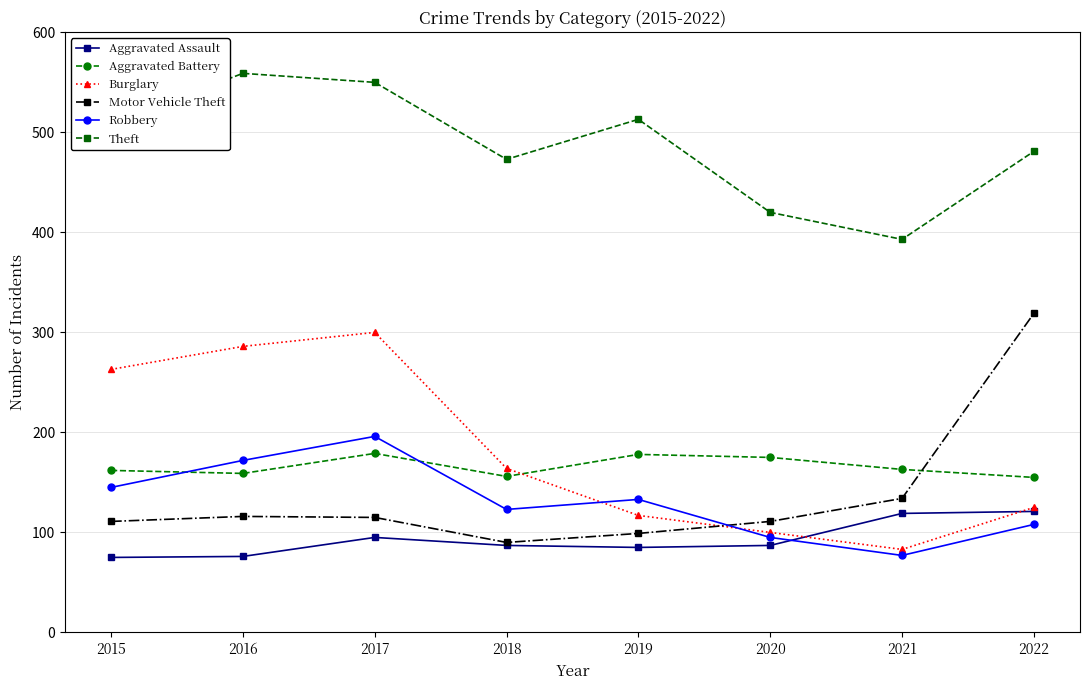

What is the average value of the Robbery series?

131